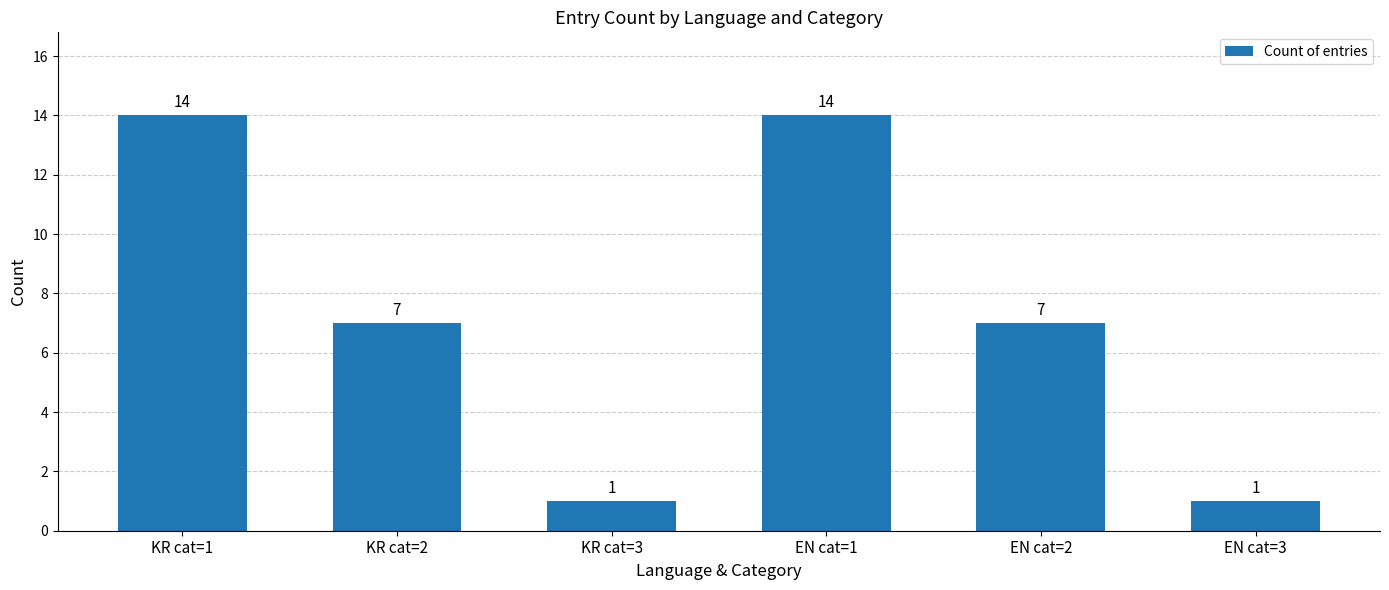

Which has a higher value, KR cat=3 or EN cat=1?

EN cat=1